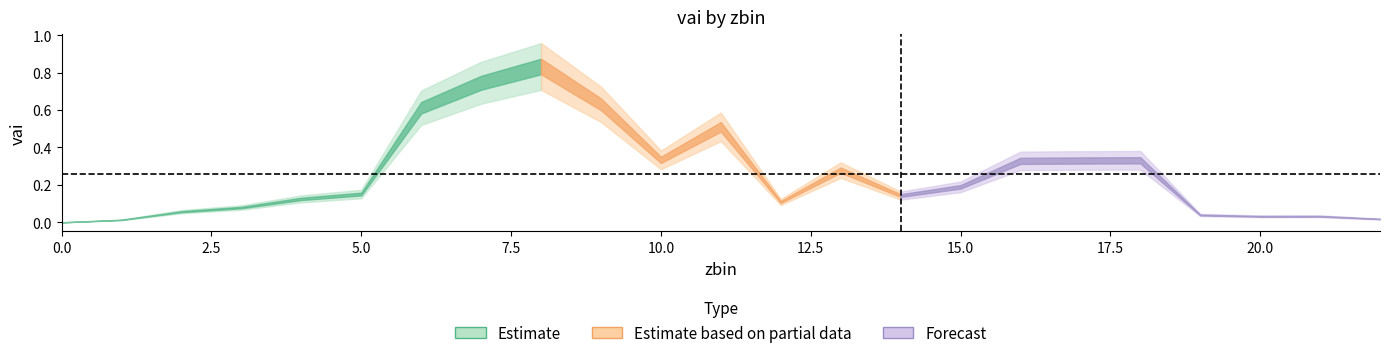

The chart shows a value of 0.0 at 21. True or false?

False